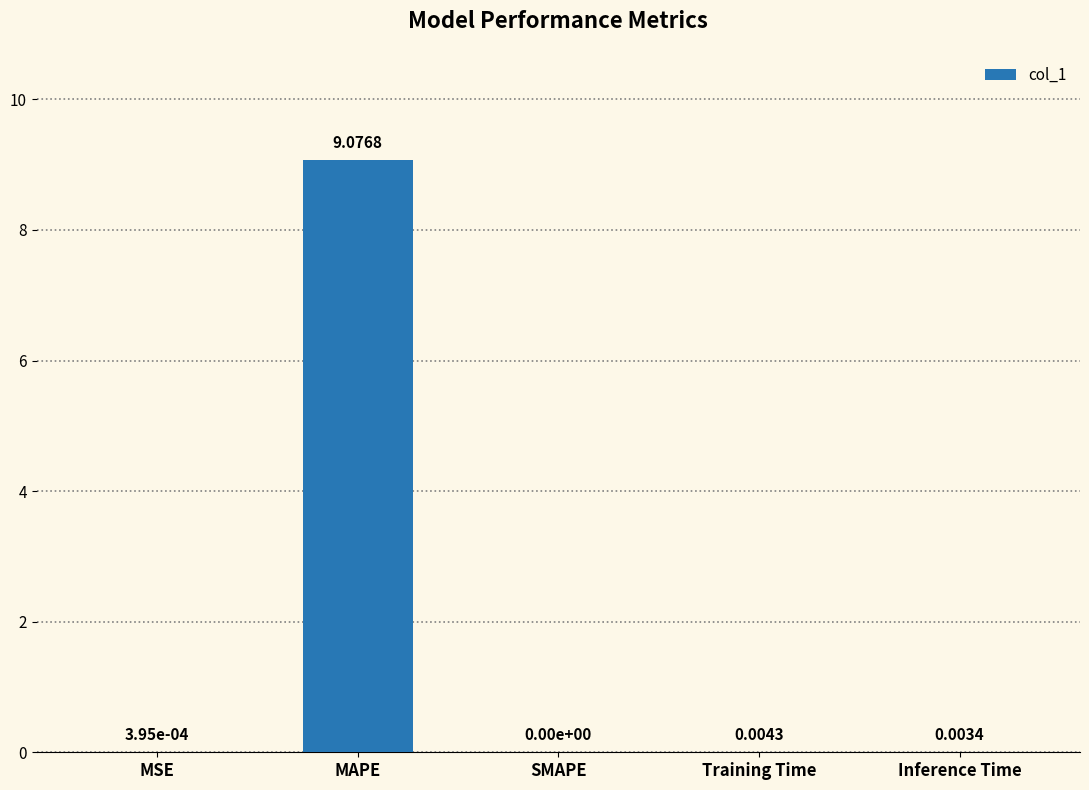

Count the number of categories in the chart.

5